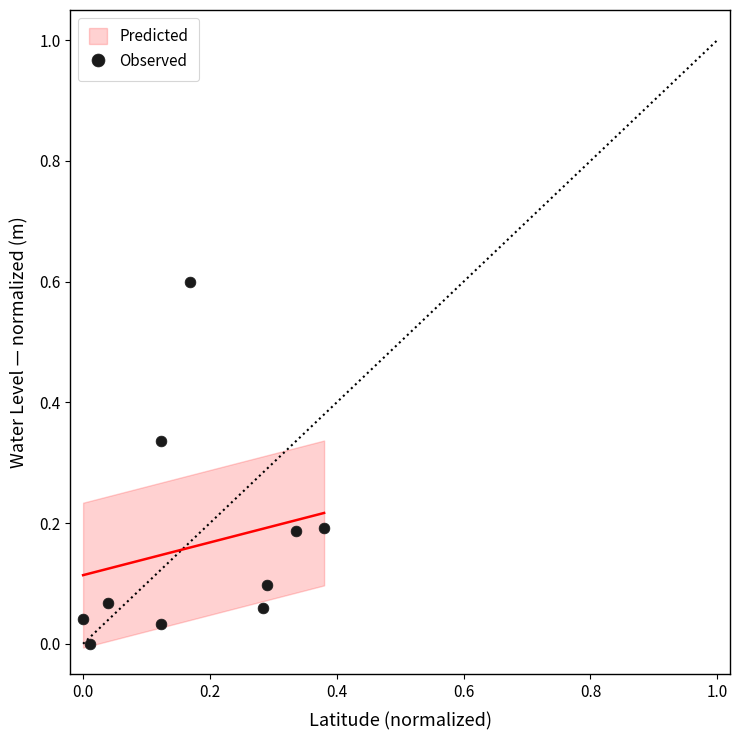

What is the range of Y values (max minus min)?

0.6